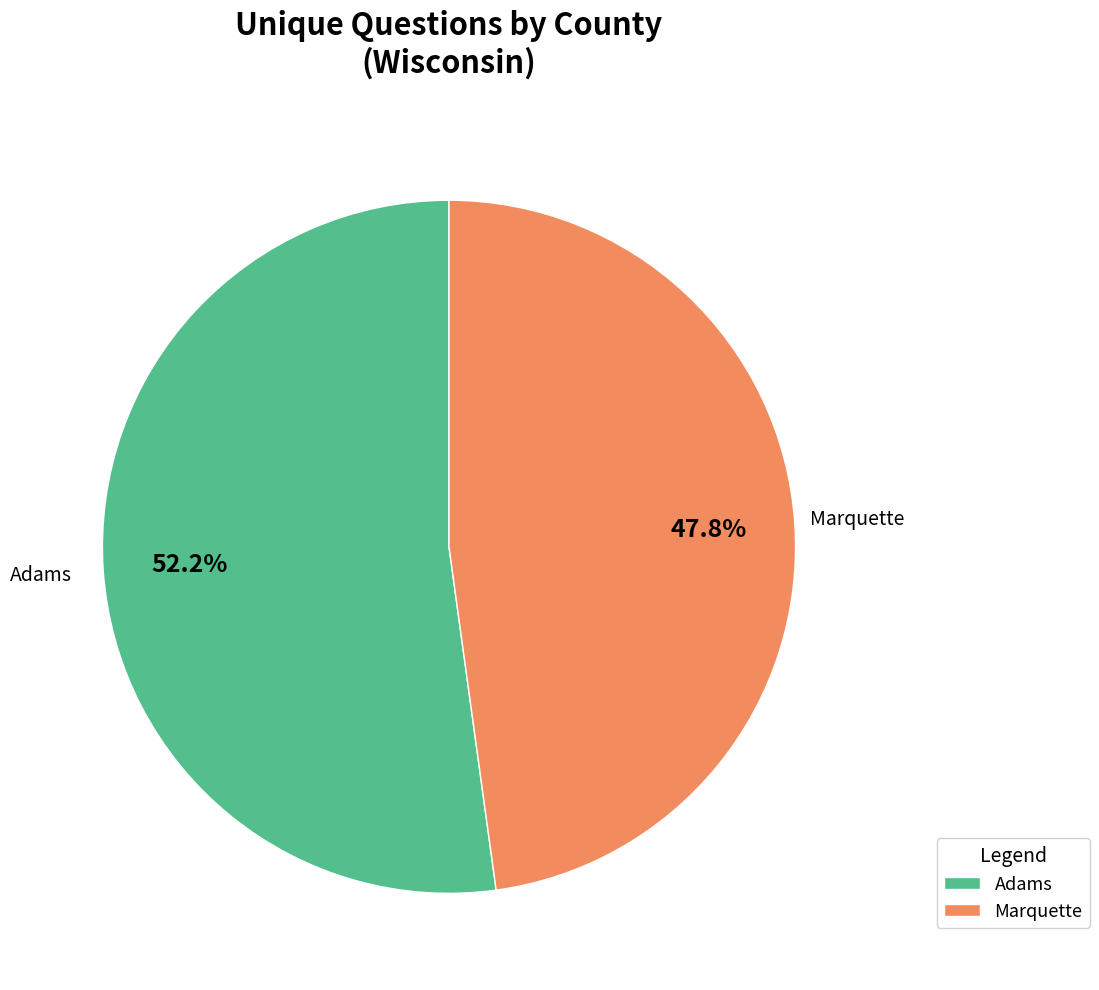

Is there a majority slice in this chart?

Yes